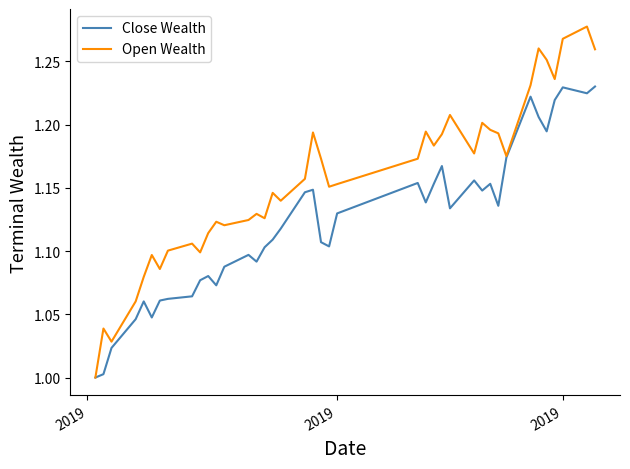

Rank the series by their average value, from highest to lowest.

Open Wealth, Close Wealth